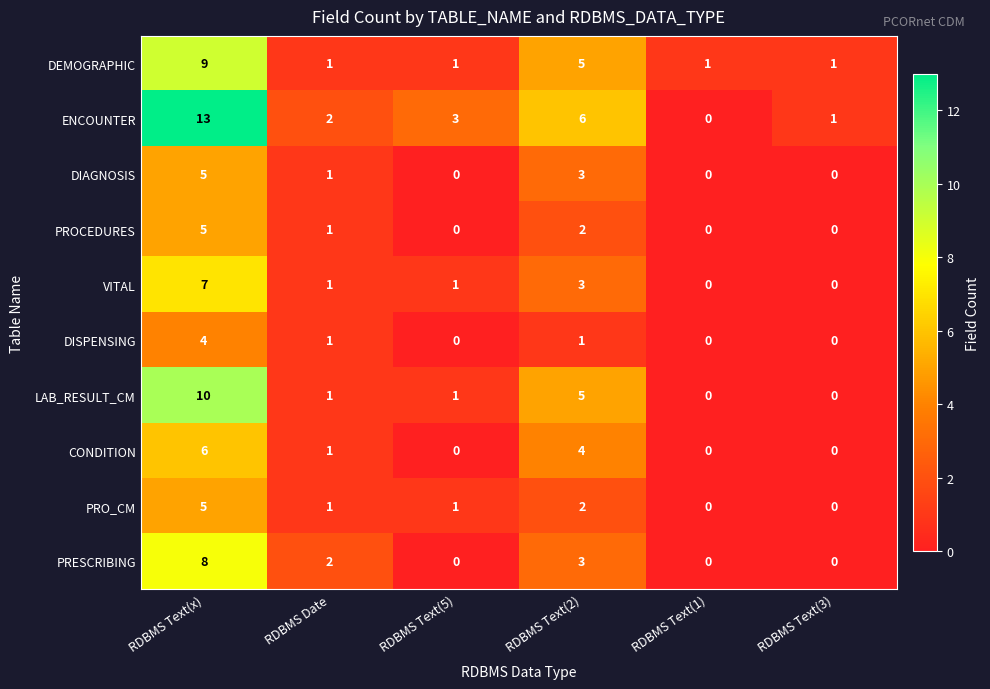

At which label does PROCEDURES reach its peak?

RDBMS Text(x)